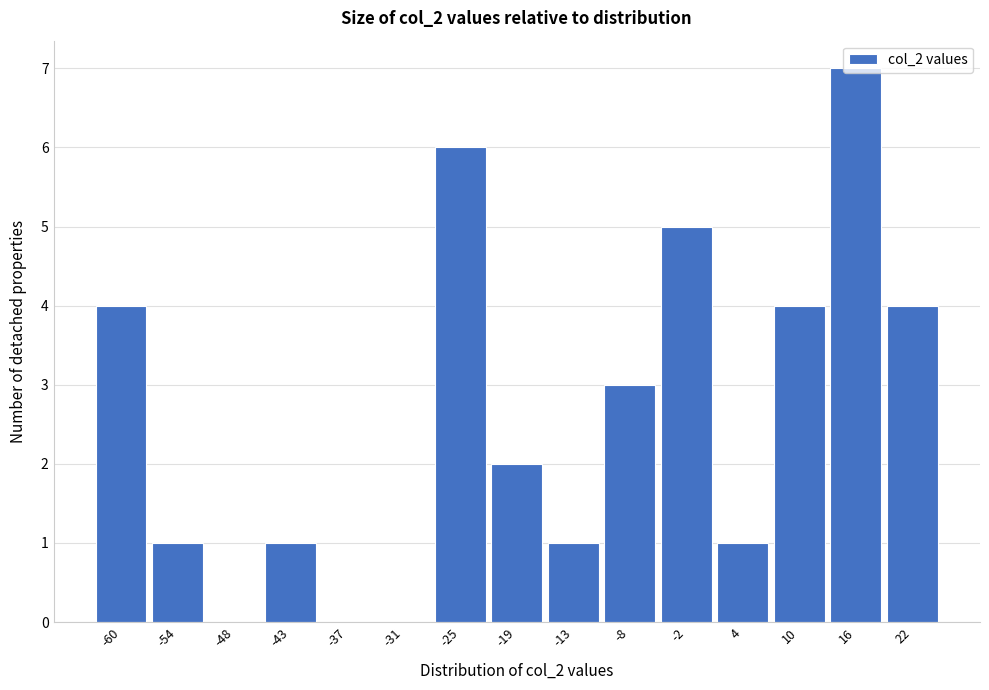

The chart shows a value of 4 at -25. True or false?

False